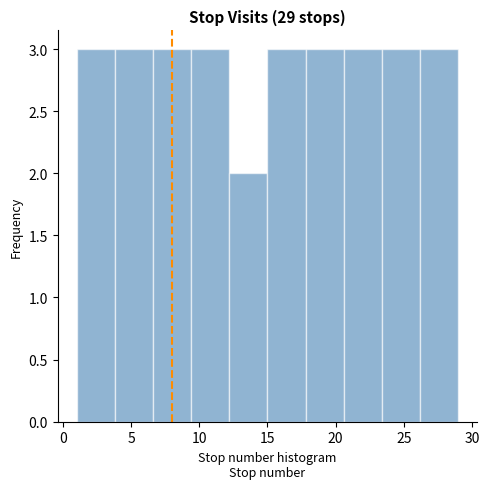

Reading left to right, list every bar in this chart as the range it spans on the x-axis followed by its height. Neither the bar edges nor the heights are printed on the chart, so give them approximately, as read against the axes.

1.0 to 3.8: 3
3.8 to 6.6: 3
6.6 to 9.4: 3
9.4 to 12.2: 3
12.2 to 15.0: 2
15.0 to 17.8: 3
17.8 to 20.6: 3
20.6 to 23.4: 3
23.4 to 26.2: 3
26.2 to 29.0: 3